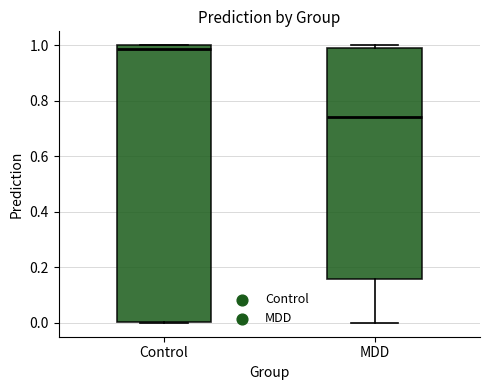

Comparing the boxes themselves (not the whiskers), which one is the tallest?

Control